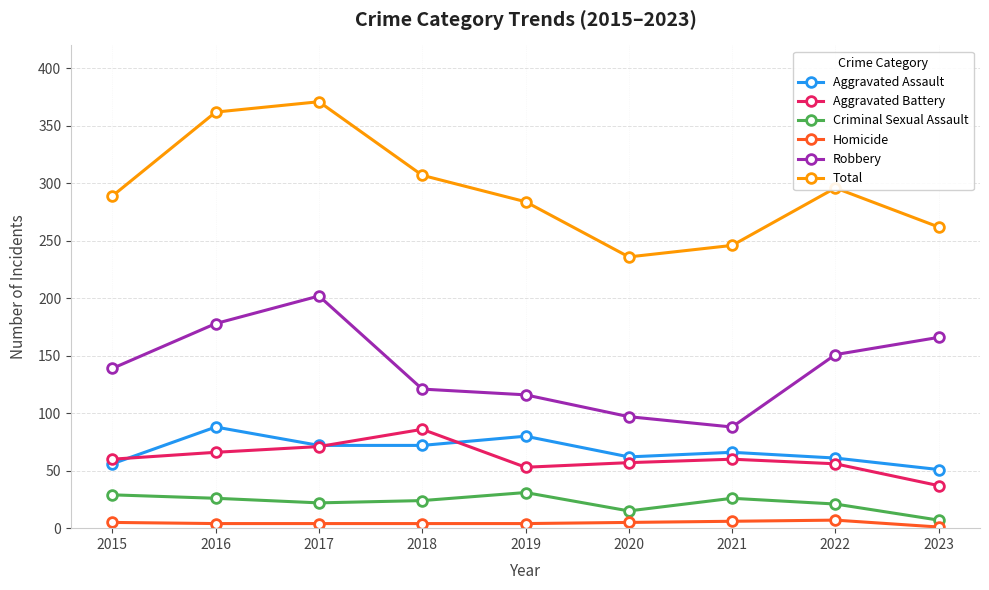

True or false: Homicide and Aggravated Assault intersect in this chart.

False